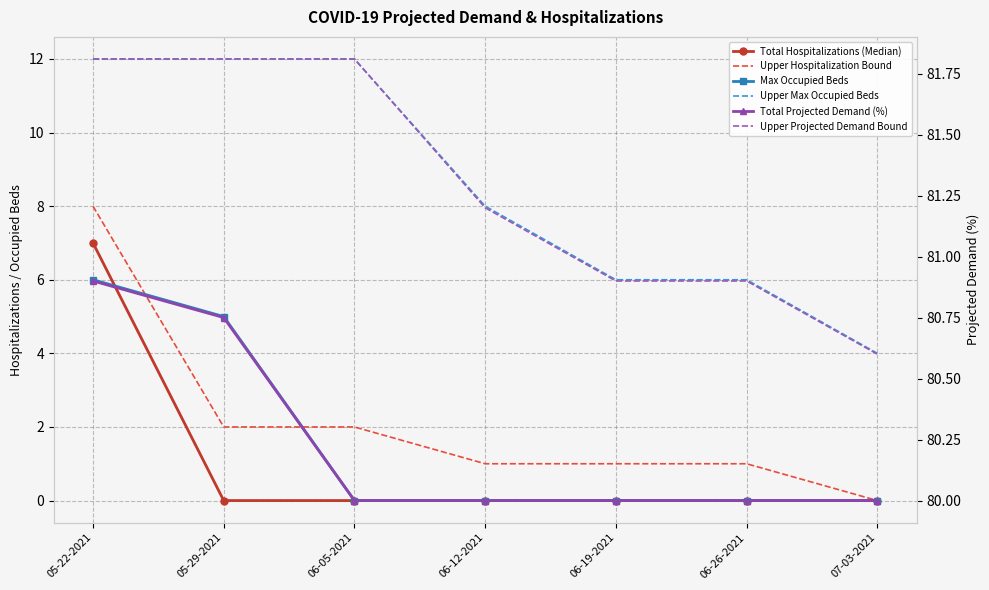

Does the chart have visible grid lines?

Yes